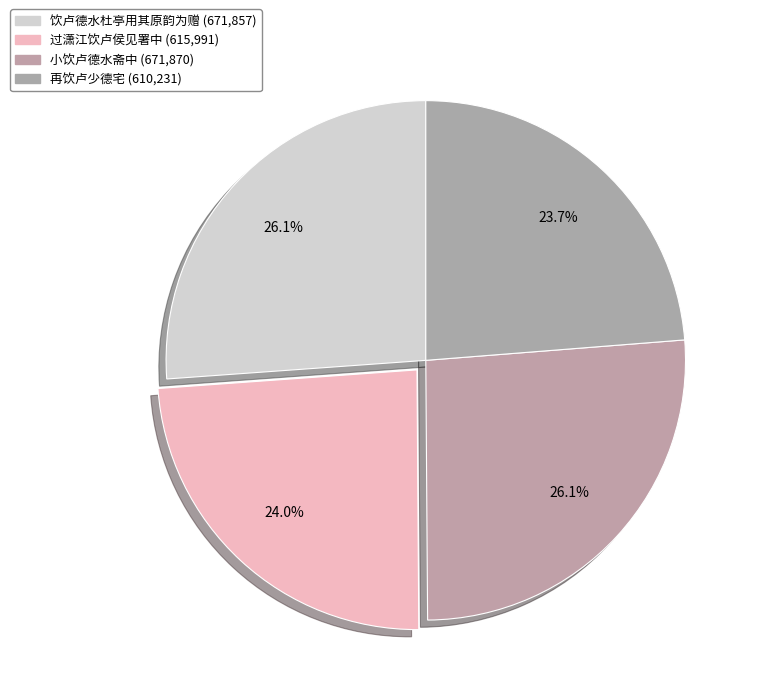

Which category has the smallest portion of the pie?

再饮卢少德宅